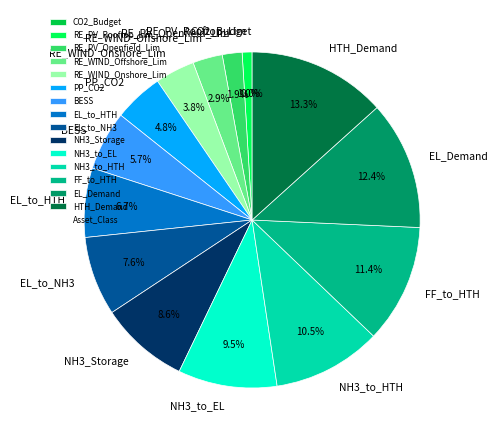

Count the number of slices in the pie.

15